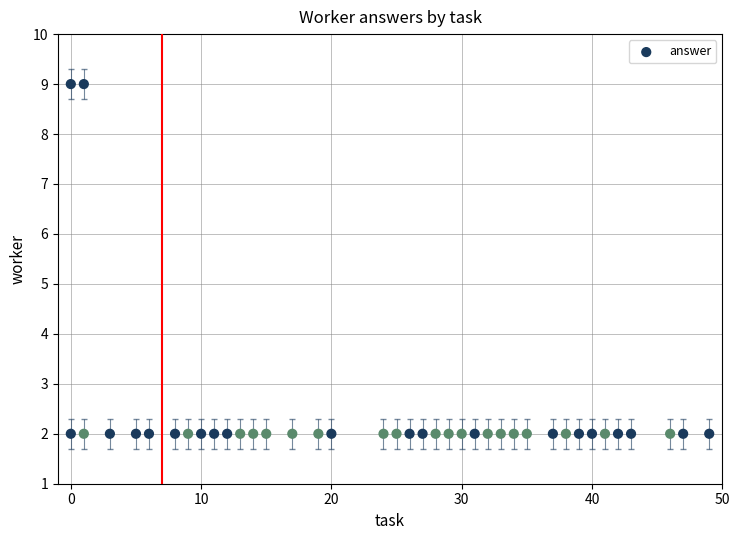

What is the range of X values (max minus min)?

49